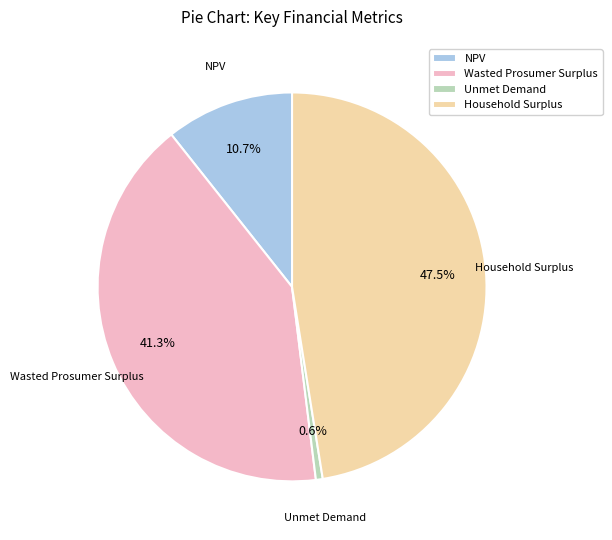

Count the number of slices in the pie.

4